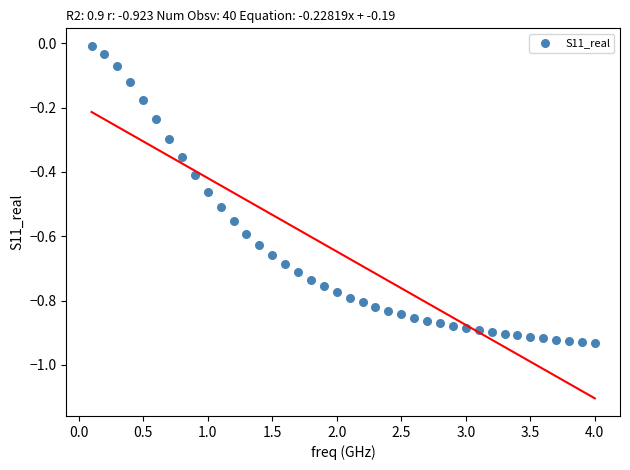

What is the range of Y values (max minus min)?

0.9